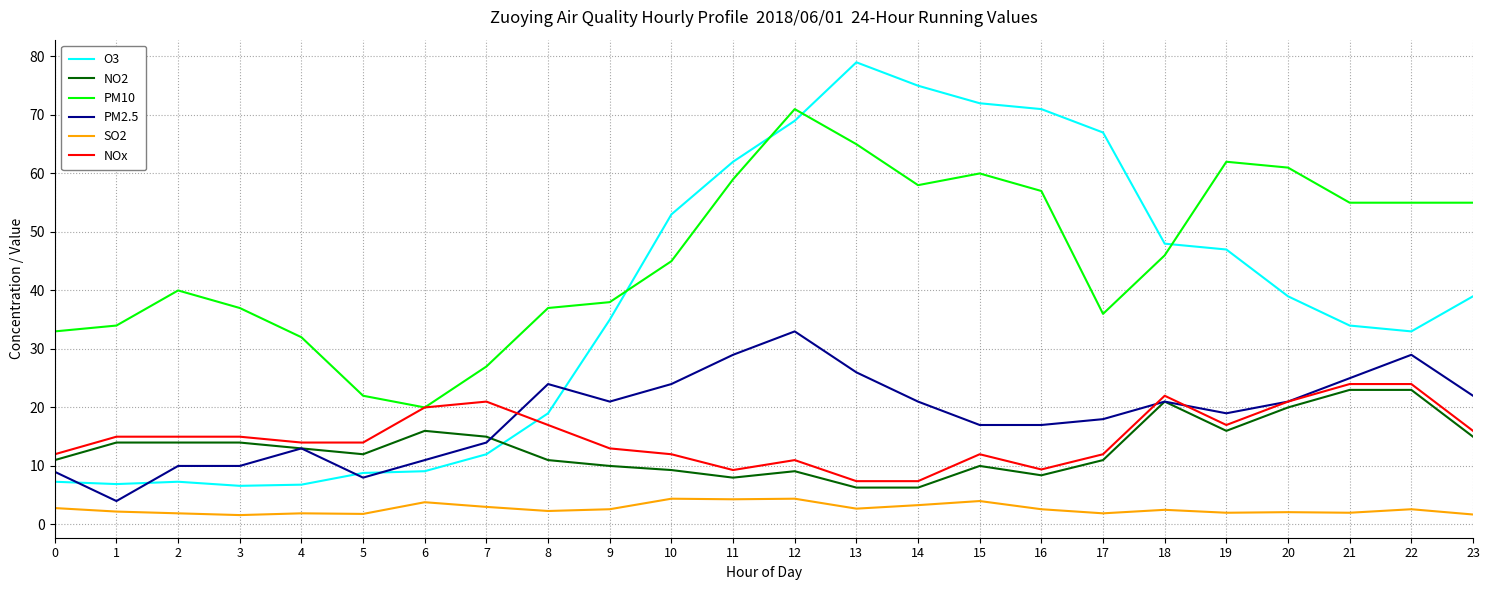

What is the spread (max minus min) of values at 23?

53.3